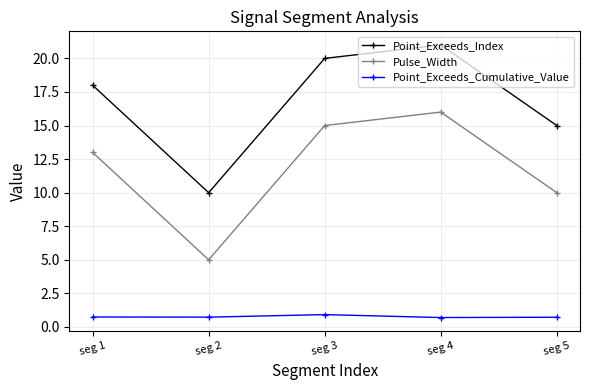

What is the minimum value shown in the chart?

0.7